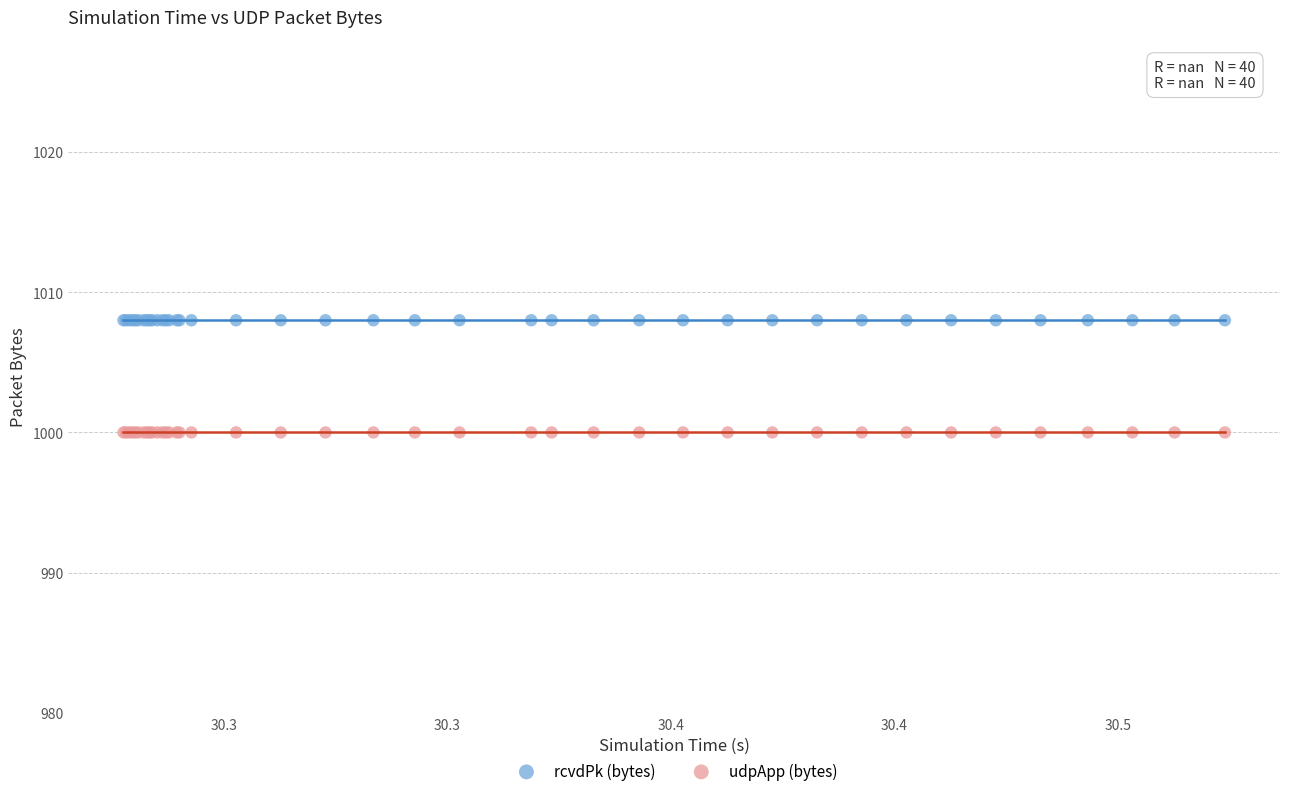

Which series contains the lowest Y value?

udpApp (bytes)